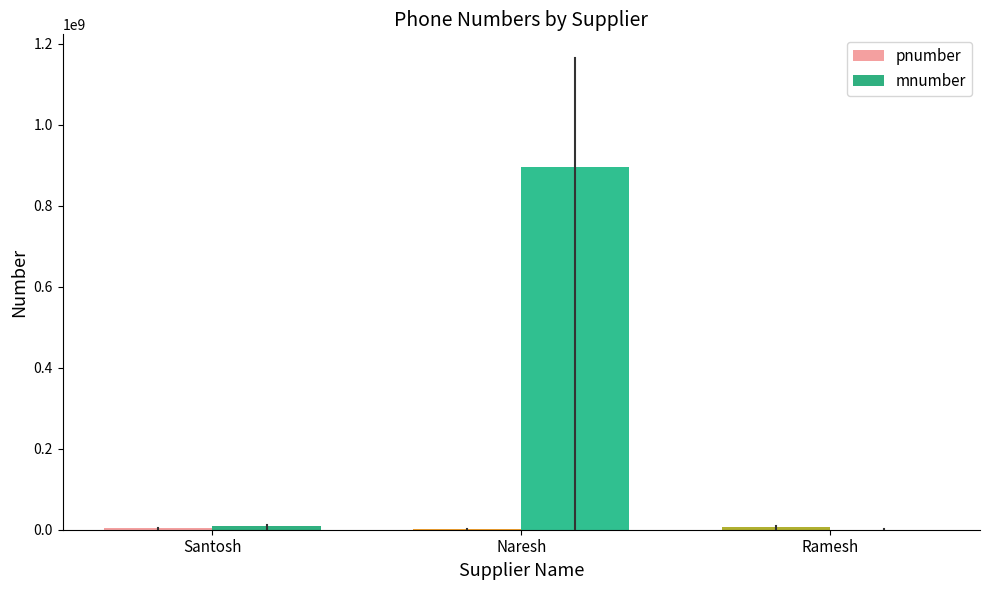

Which series changed the most between Naresh and Ramesh?

mnumber